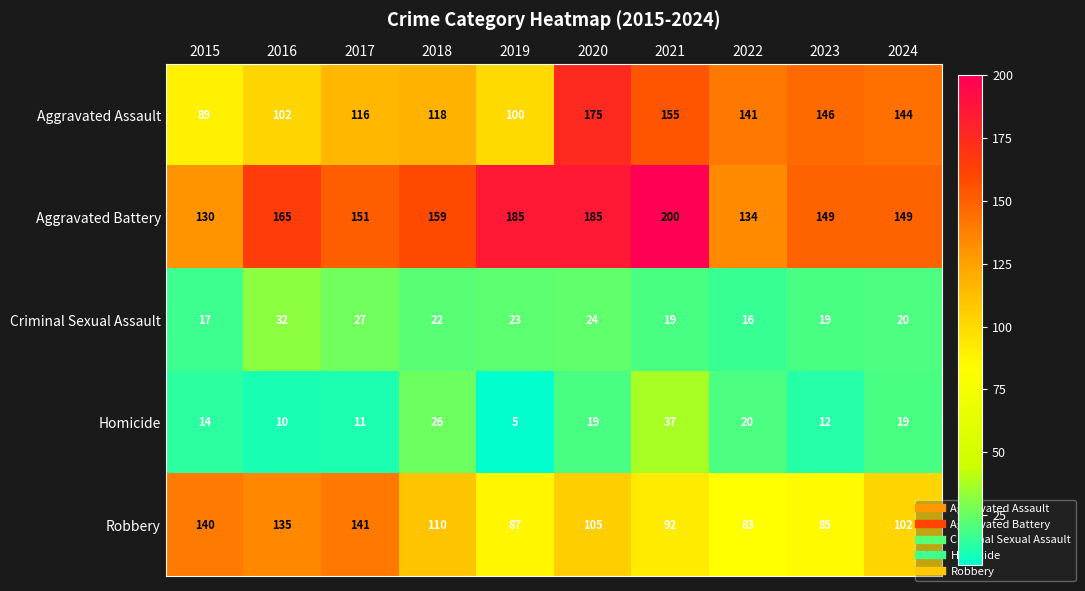

What is the total value across all series at 2017?

446